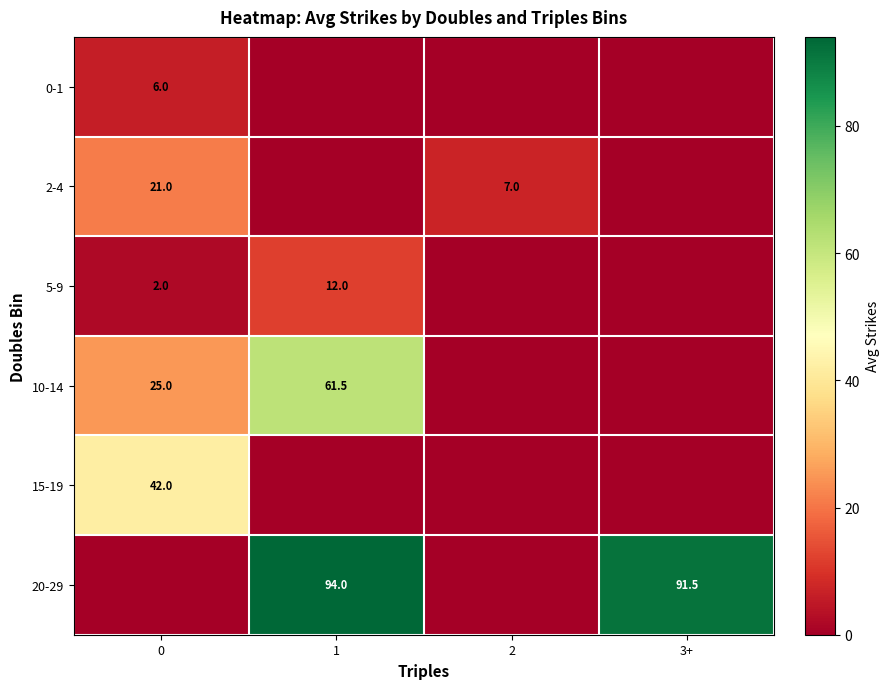

Is the value of 2-4 at 0 greater than the value of 20-29 at 1?

No